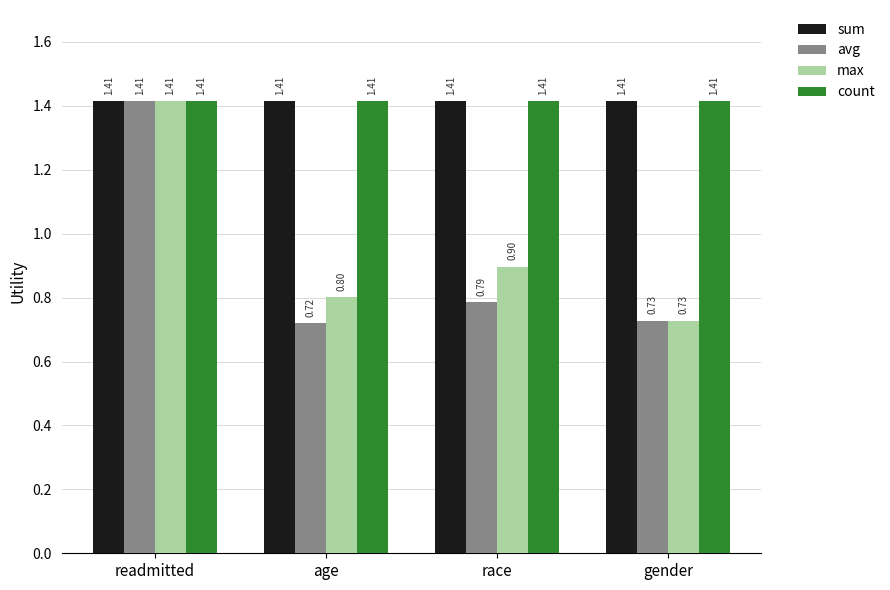

Which category has the highest value in the avg series?

readmitted